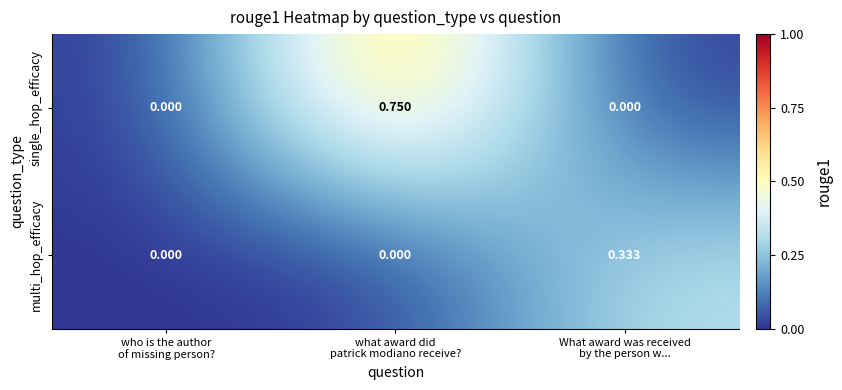

Which series has the widest spread of values?

single_hop_efficacy